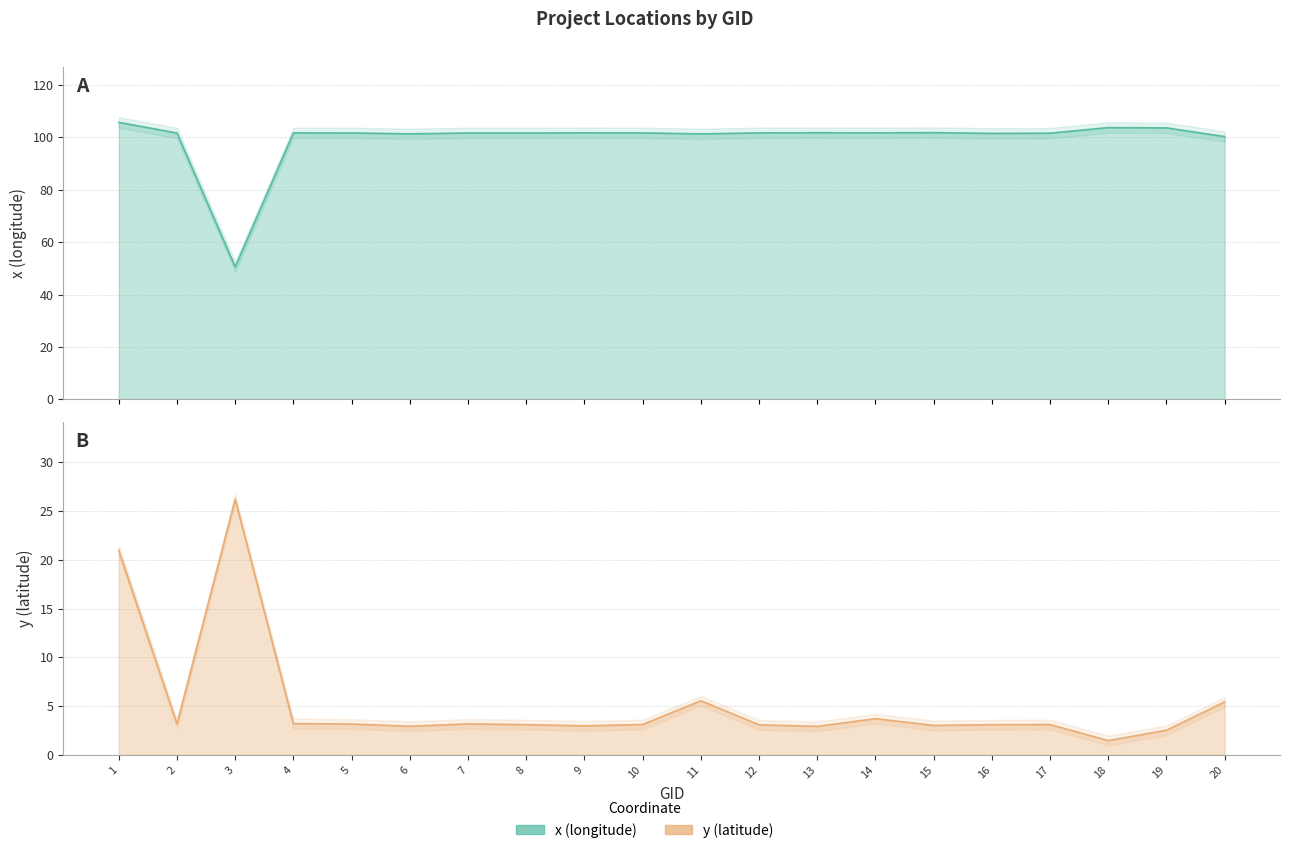

What is the spread (max minus min) of values at 16?

98.4